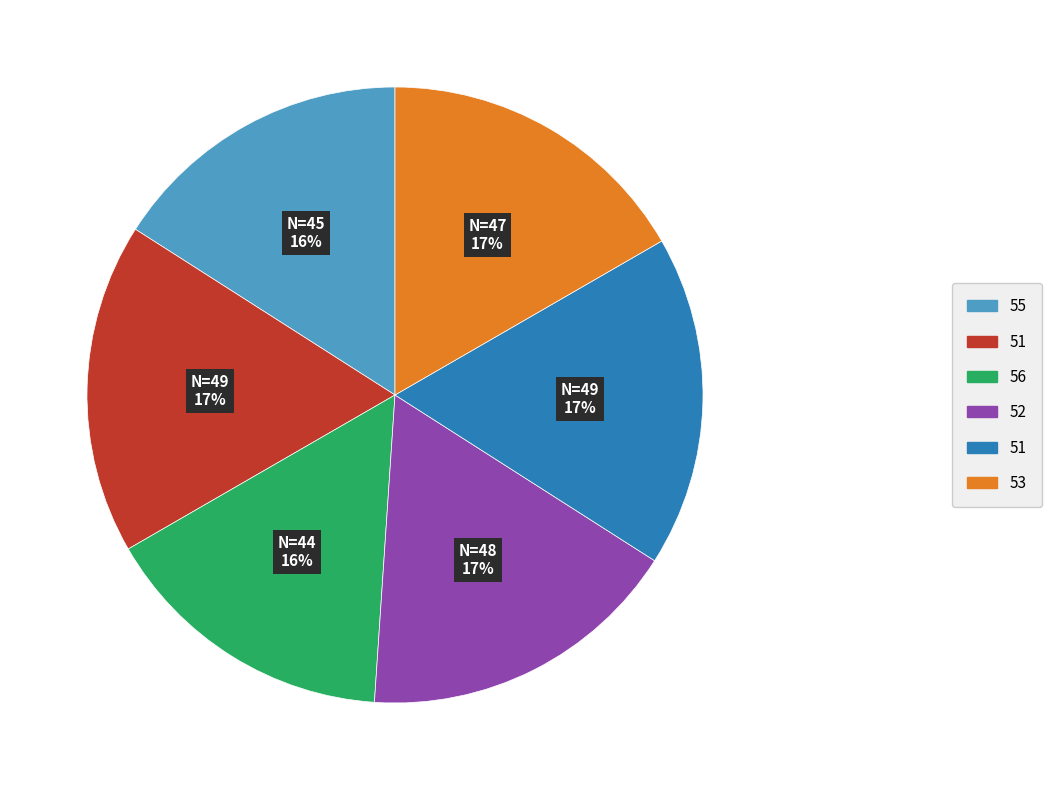

To the nearest percent, what is the average slice percentage?

17%